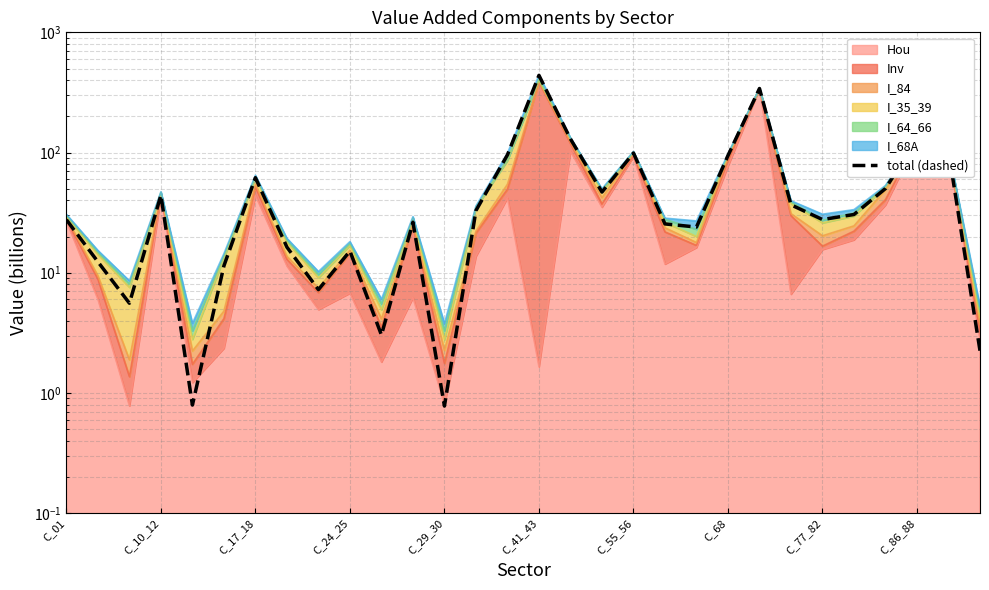

How many data points are less than 30?

15